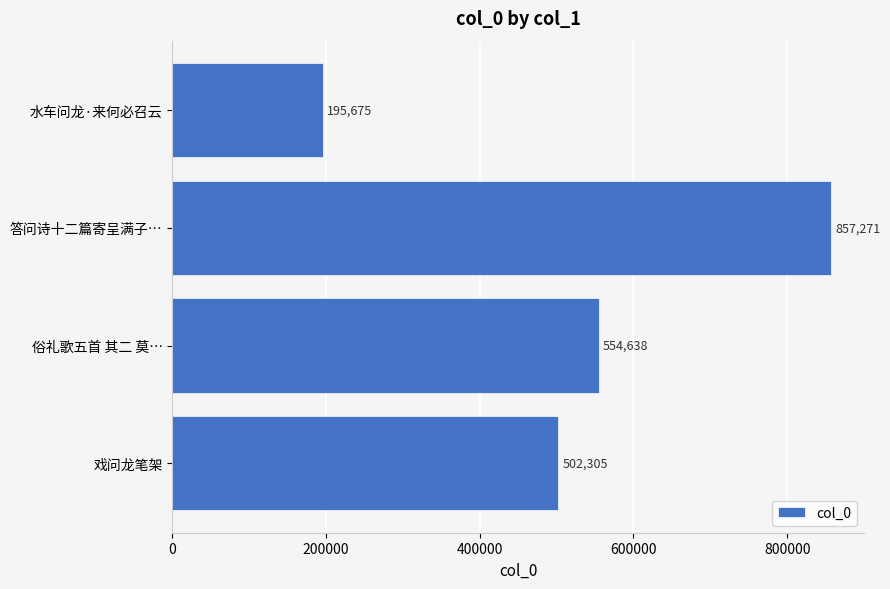

True or false: the data shows 554638 at 俗礼歌五首 其二 莫….

True